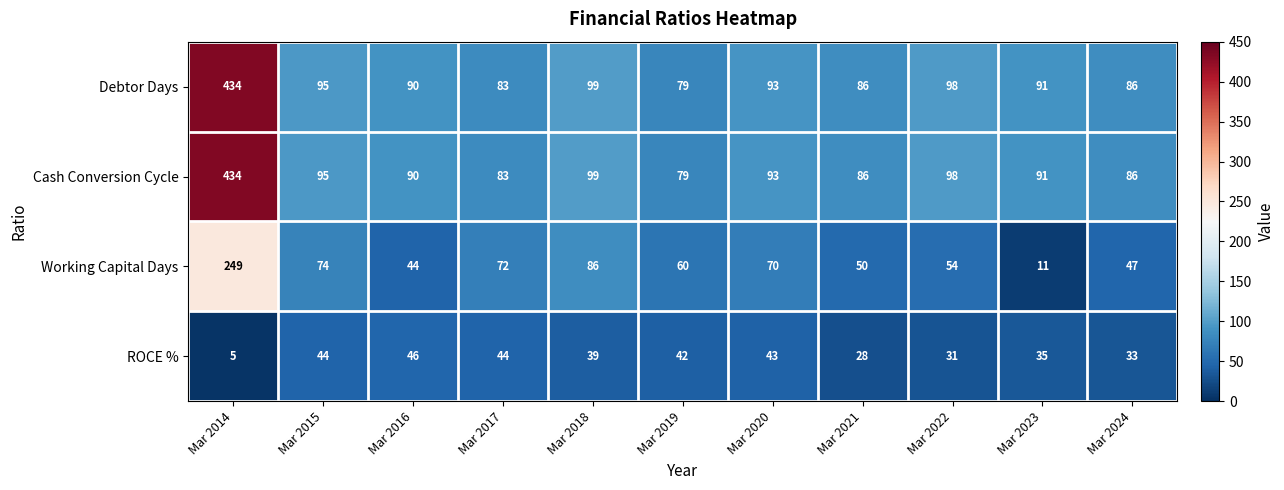

What is the spread (max minus min) of values at Mar 2020?

50